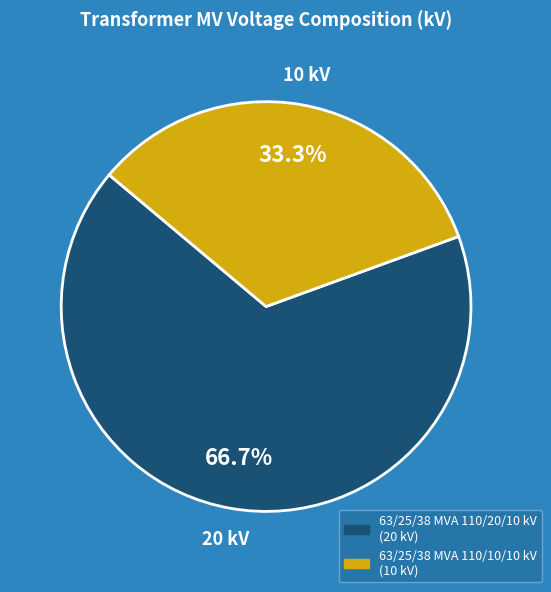

What percentage is the 63/25/38 MVA 110/20/10 kV slice, to the nearest percent?

67%